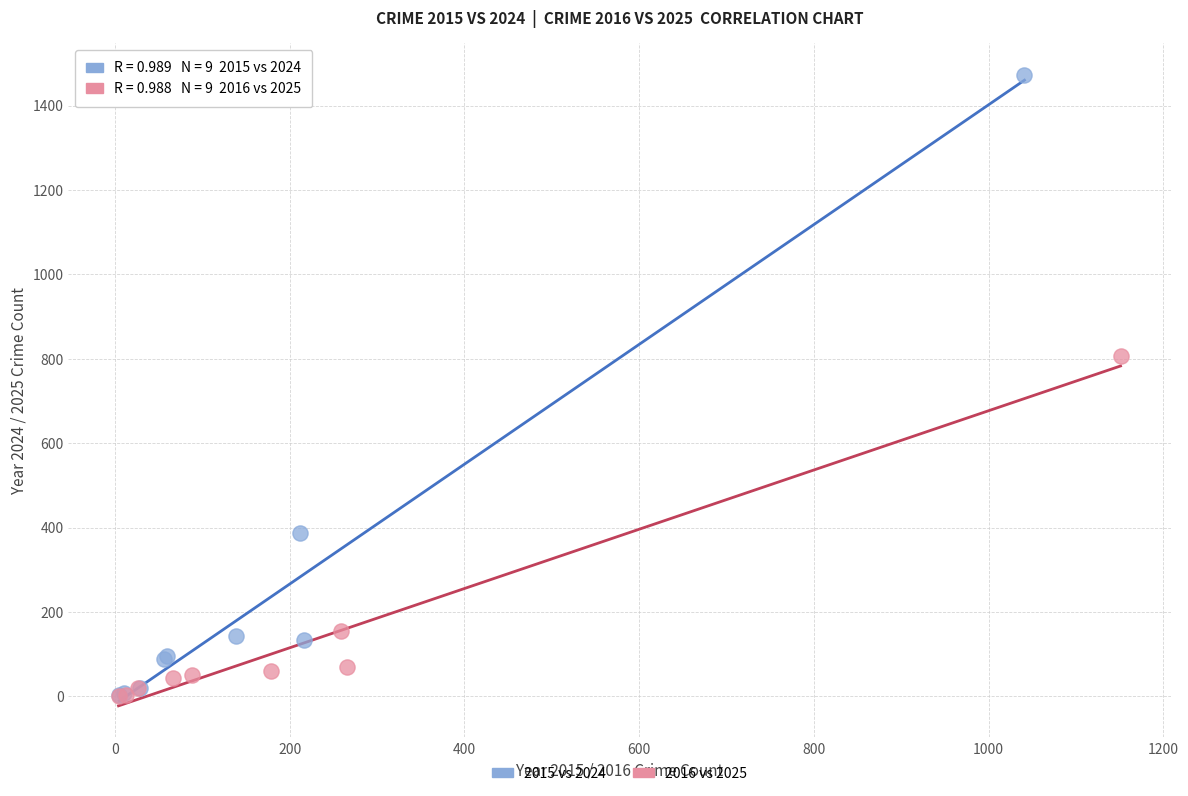

Which series has the widest spread of Y values?

2015 vs 2024